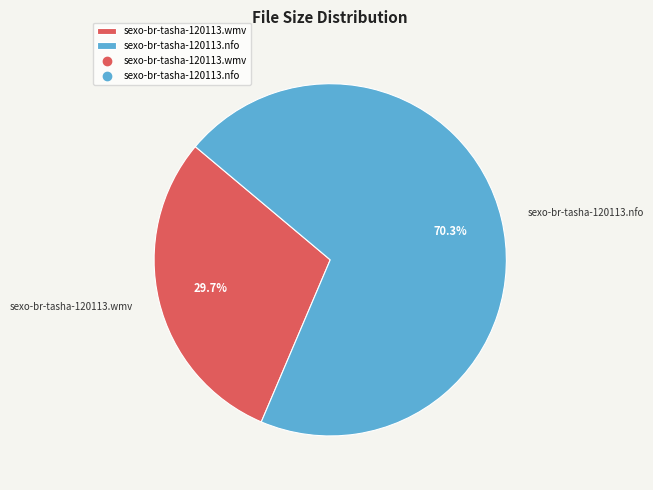

Which slice is the largest?

sexo-br-tasha-120113.nfo